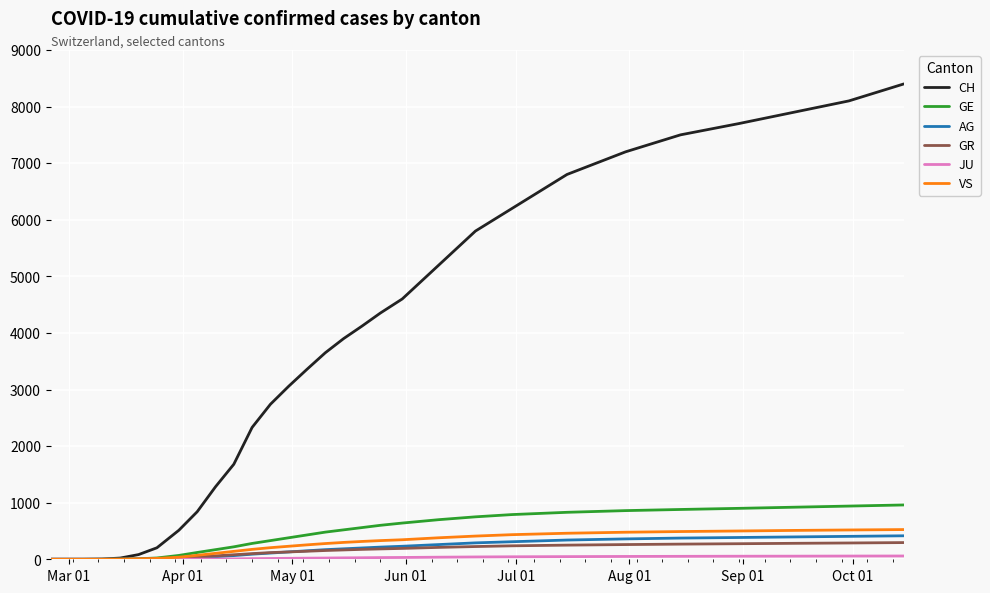

What is the maximum value for VS?

525